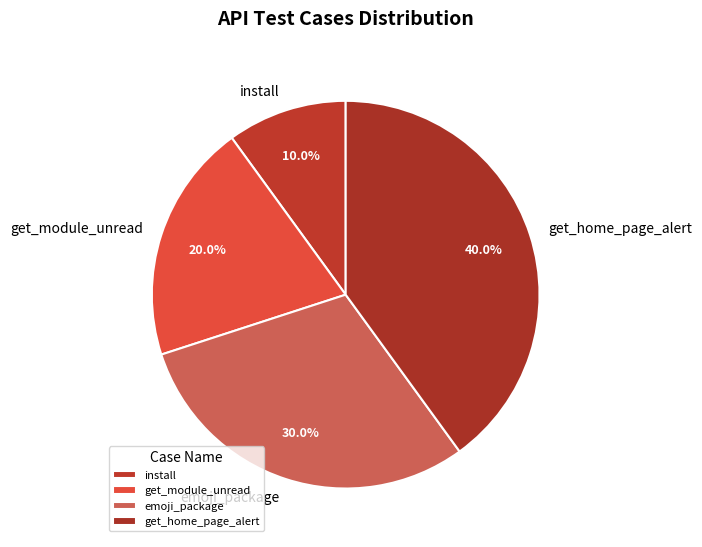

What percentage do emoji_package and get_home_page_alert together represent?

70.0%